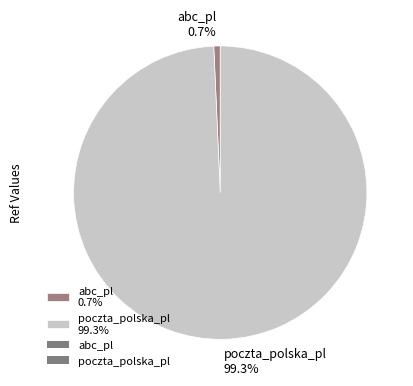

Does poczta_polska_pl represent more than half of the total?

Yes